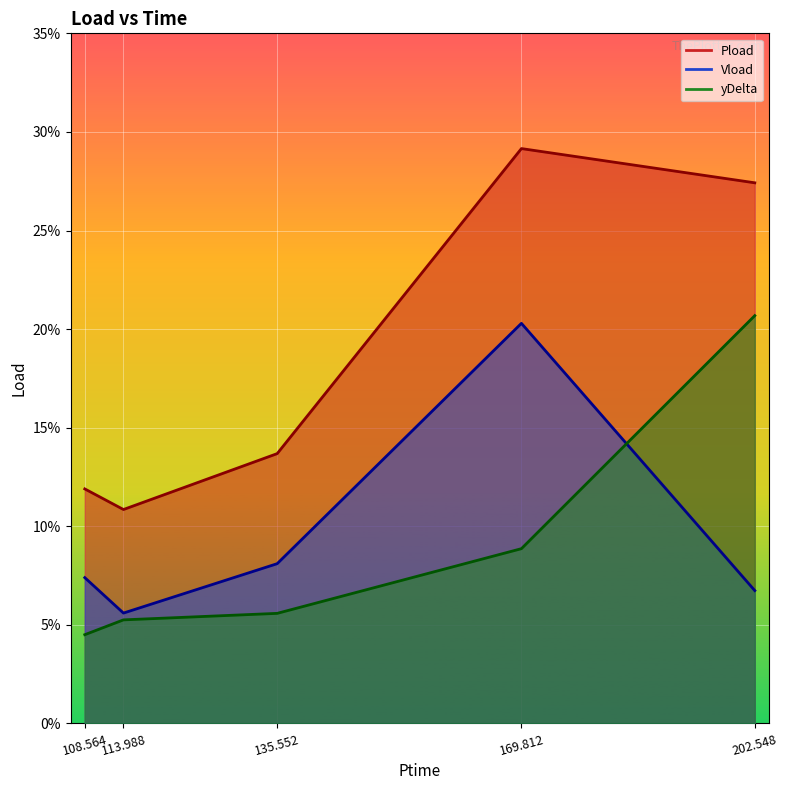

Is it true that Vload equals 0.1 at 108.564?

True